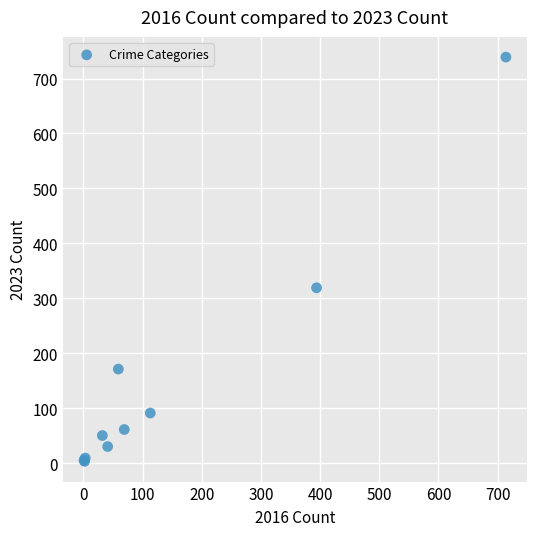

What Y value in the scatter plot is closest to 371?

319